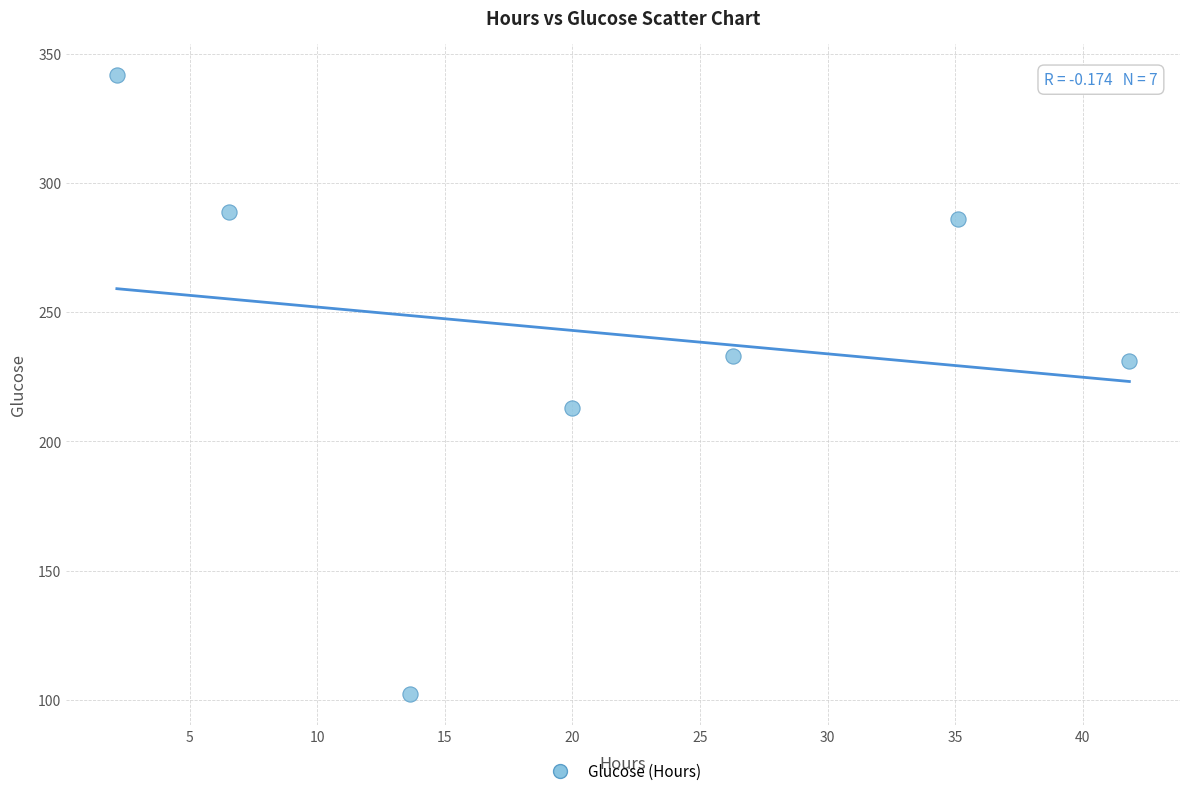

What is the average Y value?

242